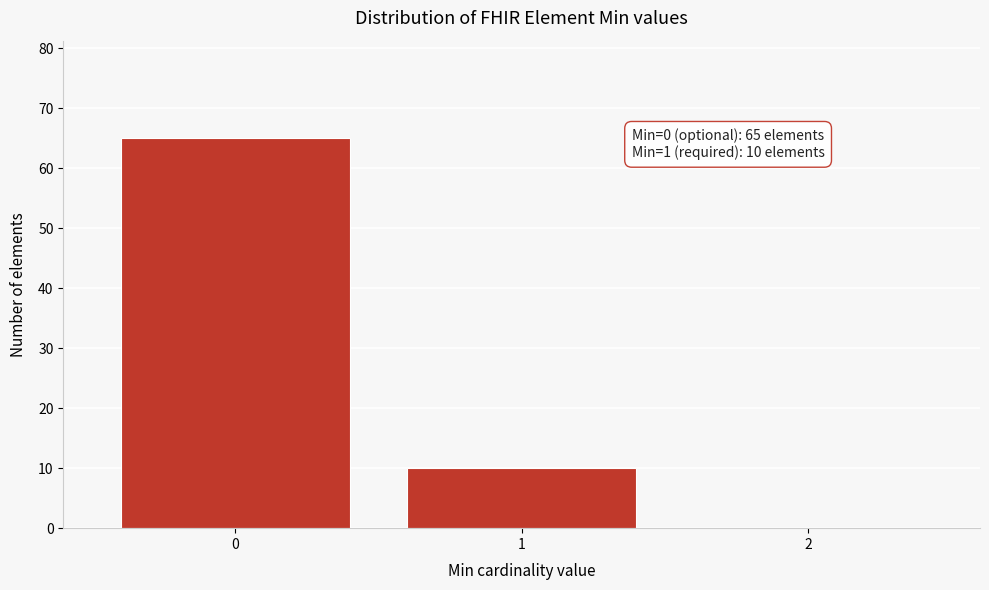

Reading left to right, transcribe all the data shown in this chart.

0=65	1=10	2=0